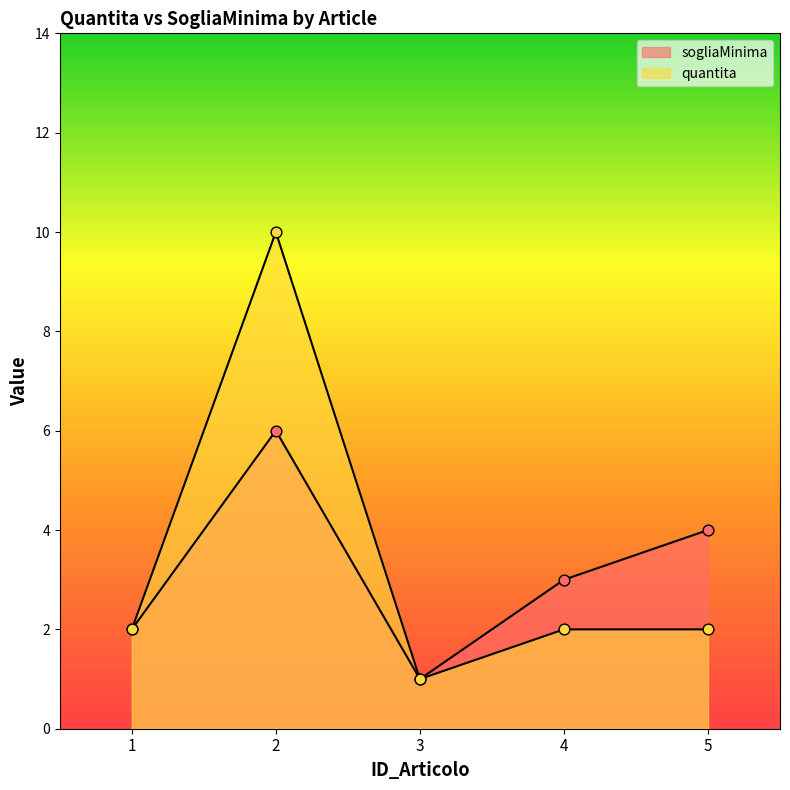

At which category is the sum across all series the highest?

2